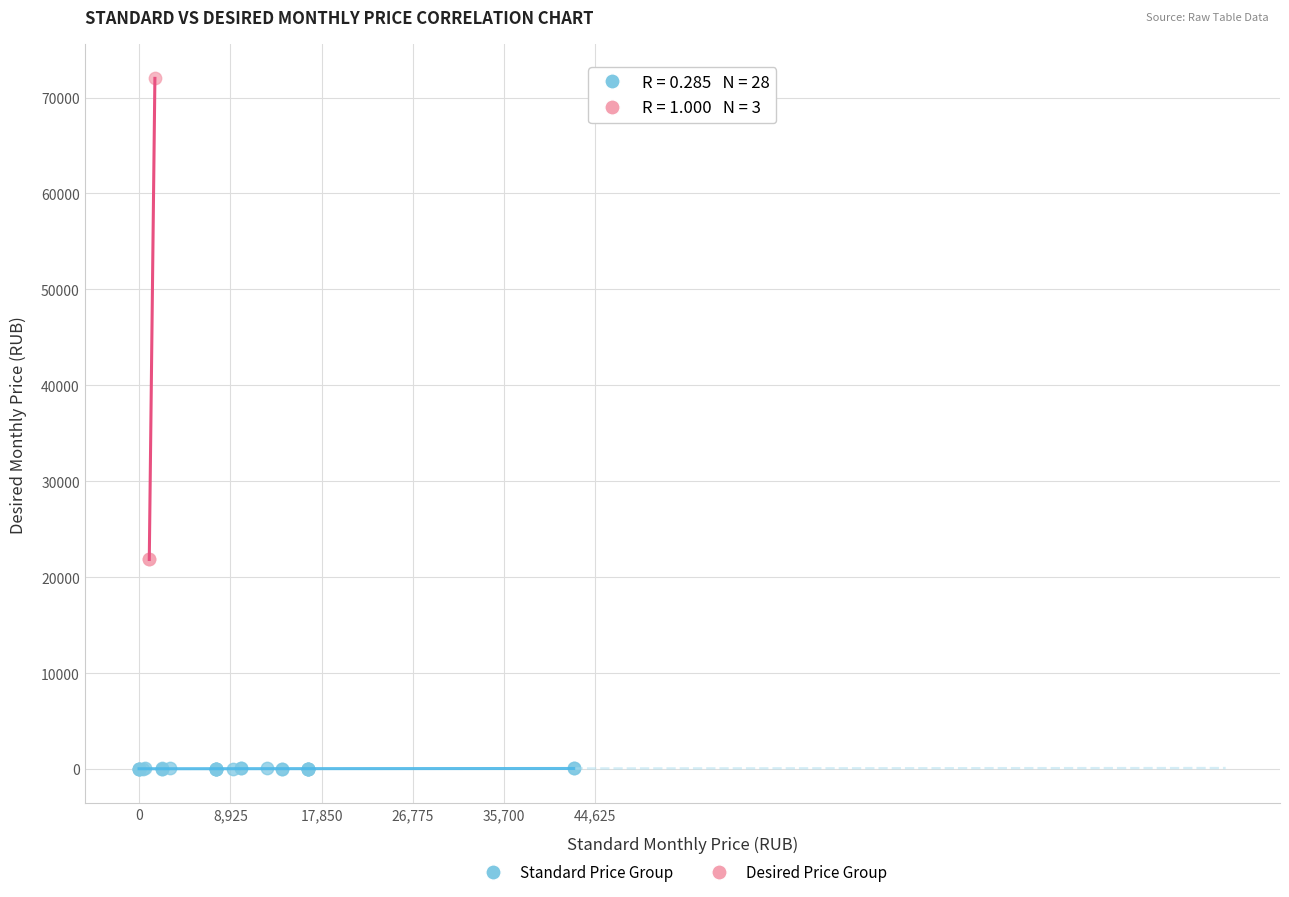

Which series contains the lowest Y value?

Standard Price Group